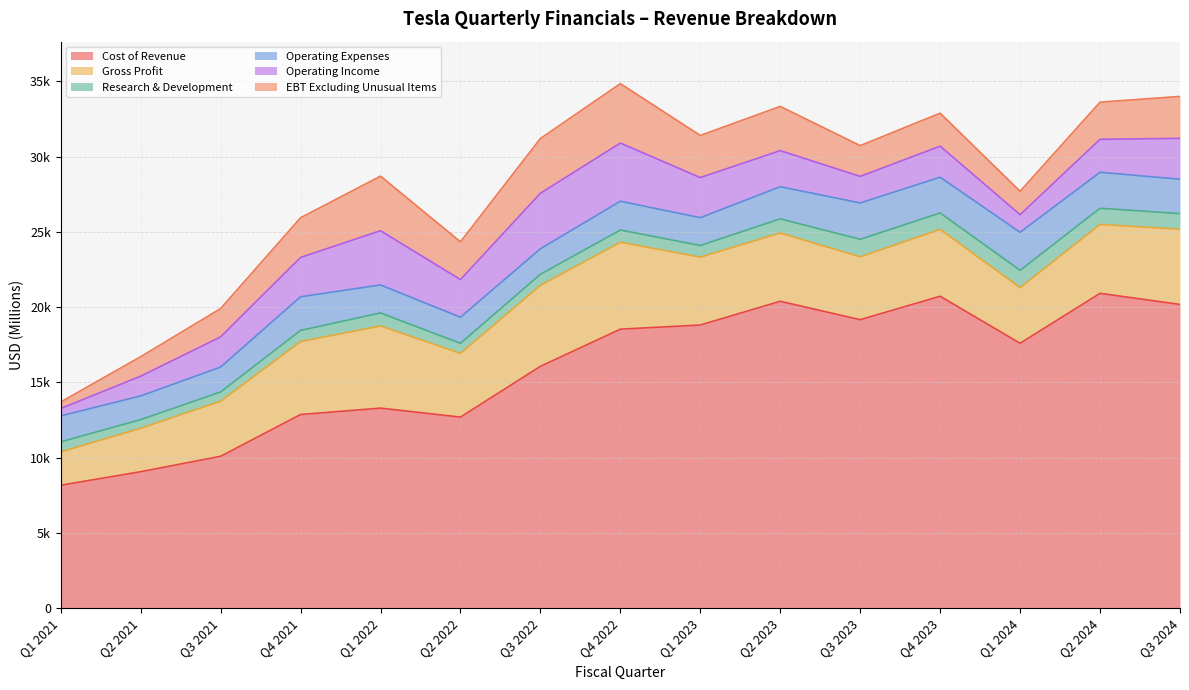

Reading left to right, what are all the values shown in this chart?

Cost of Revenue: Q1 2021=8174	Q2 2021=9074	Q3 2021=10097	Q4 2021=12872	Q1 2022=13296	Q2 2022=12700	Q3 2022=16072	Q4 2022=18541	Q1 2023=18818	Q2 2023=20394	Q3 2023=19172	Q4 2023=20729	Q1 2024=17605	Q2 2024=20922	Q3 2024=20185
Gross Profit: Q1 2021=2215	Q2 2021=2884	Q3 2021=3660	Q4 2021=4847	Q1 2022=5460	Q2 2022=4234	Q3 2022=5382	Q4 2022=5777	Q1 2023=4511	Q2 2023=4533	Q3 2023=4178	Q4 2023=4438	Q1 2024=3696	Q2 2024=4578	Q3 2024=4997
Research & Development: Q1 2021=666	Q2 2021=576	Q3 2021=611	Q4 2021=740	Q1 2022=865	Q2 2022=667	Q3 2022=733	Q4 2022=810	Q1 2023=771	Q2 2023=943	Q3 2023=1161	Q4 2023=1094	Q1 2024=1151	Q2 2024=1074	Q3 2024=1039
Operating Expenses: Q1 2021=1722	Q2 2021=1572	Q3 2021=1656	Q4 2021=2234	Q1 2022=1857	Q2 2022=1734	Q3 2022=1694	Q4 2022=1912	Q1 2023=1847	Q2 2023=2134	Q3 2023=2414	Q4 2023=2374	Q1 2024=2525	Q2 2024=2390	Q3 2024=2280
Operating Income: Q1 2021=493	Q2 2021=1312	Q3 2021=2004	Q4 2021=2613	Q1 2022=3603	Q2 2022=2500	Q3 2022=3688	Q4 2022=3865	Q1 2023=2664	Q2 2023=2399	Q3 2023=1764	Q4 2023=2064	Q1 2024=1171	Q2 2024=2188	Q3 2024=2717
EBT Excluding Unusual Items: Q1 2021=432	Q2 2021=1293	Q3 2021=1882	Q4 2021=2635	Q1 2022=3626	Q2 2022=2510	Q3 2022=3636	Q4 2022=3947	Q1 2023=2800	Q2 2023=2937	Q3 2023=2045	Q4 2023=2191	Q1 2024=1553	Q2 2024=2470	Q3 2024=2784